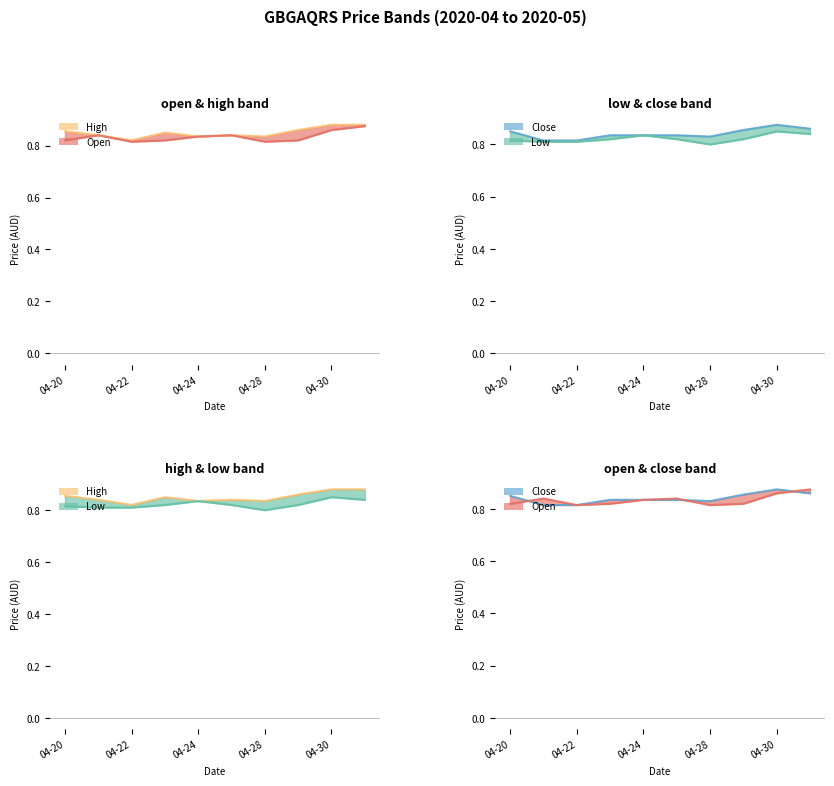

What is the value of the Open point at the 7th from the left?

0.8